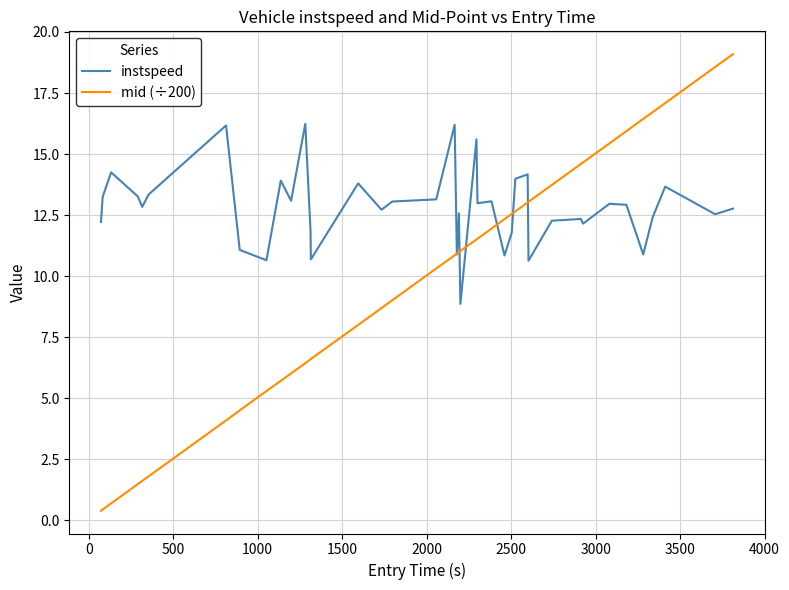

What is the highest value of the instspeed series?

16.2